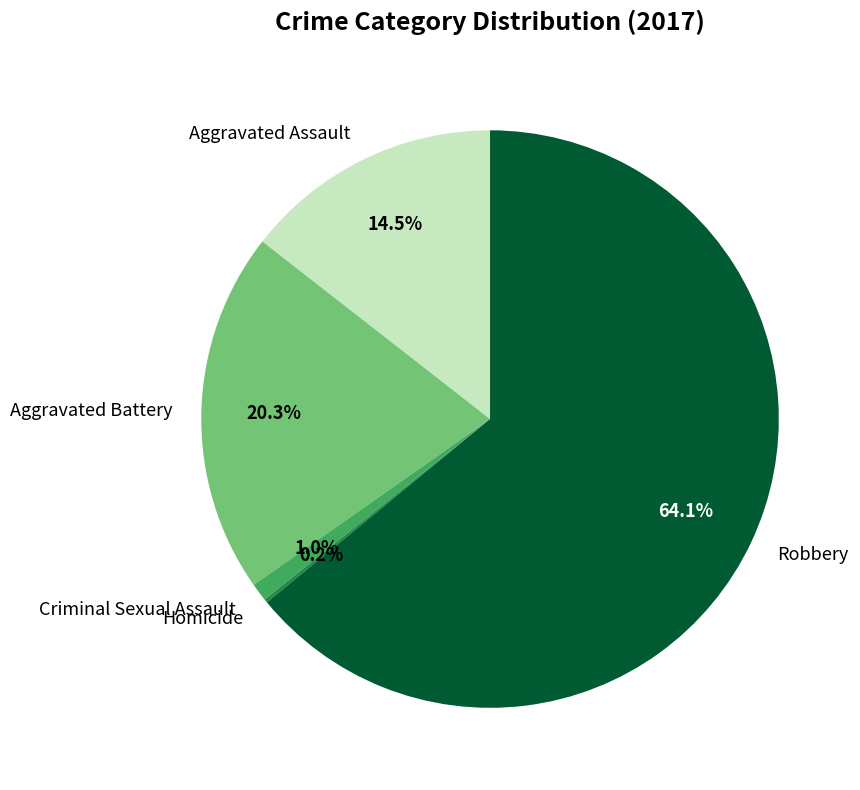

Between Robbery and Aggravated Assault, which is larger?

Robbery